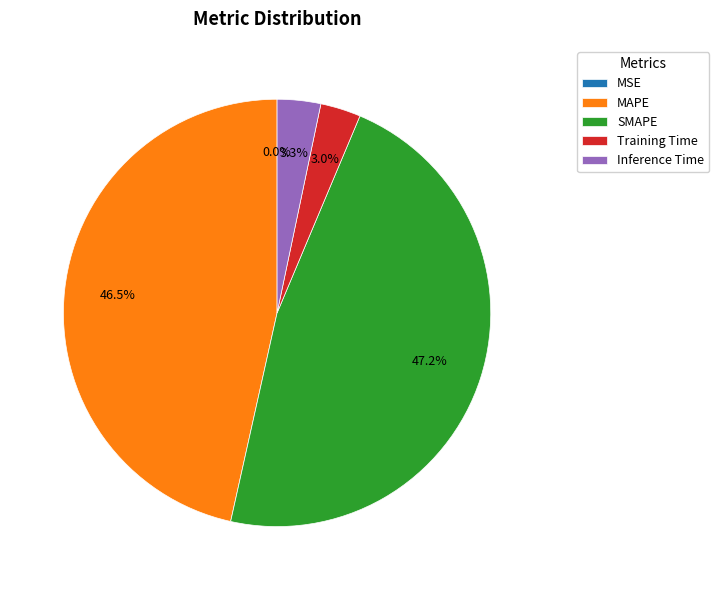

The MSE slice represents 0% of the pie. True or false?

True